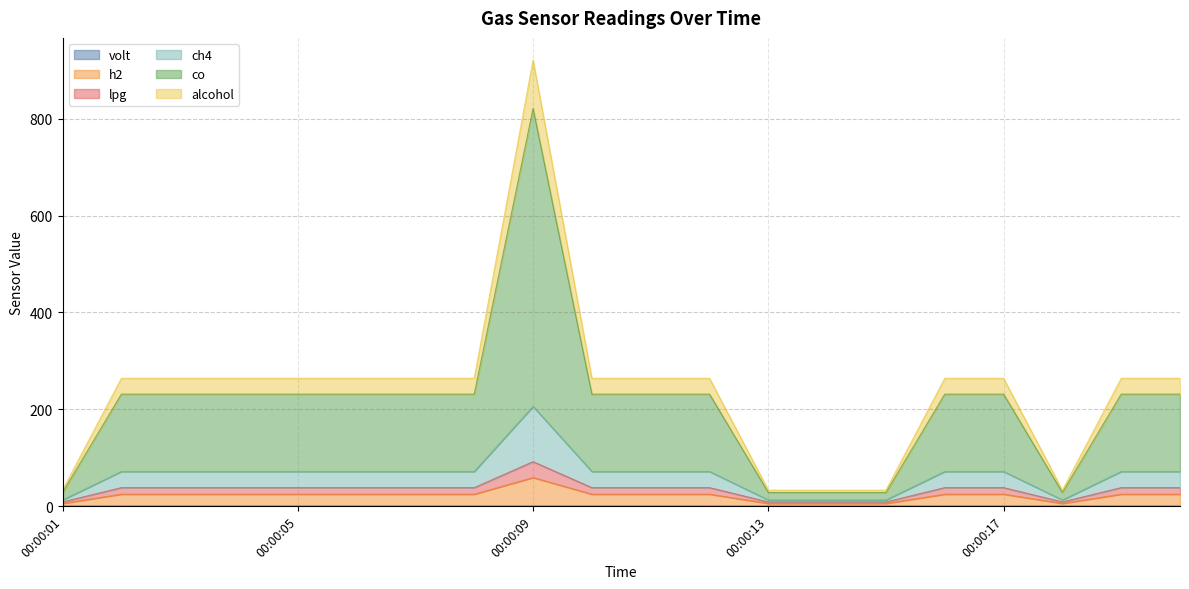

At which label does lpg reach its peak?

00:00:09